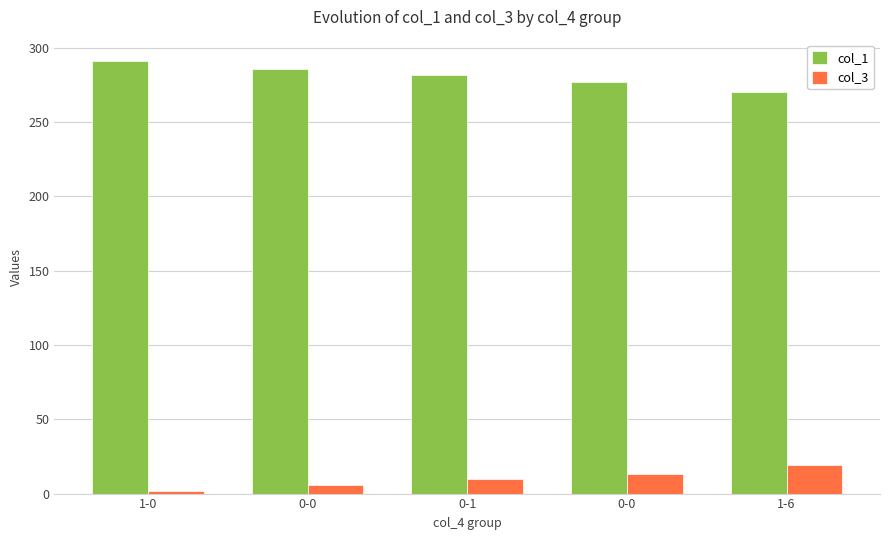

Rank the categories by col_1 value from lowest to highest.

1-6, 0-0, 0-1, 0-0, 1-0